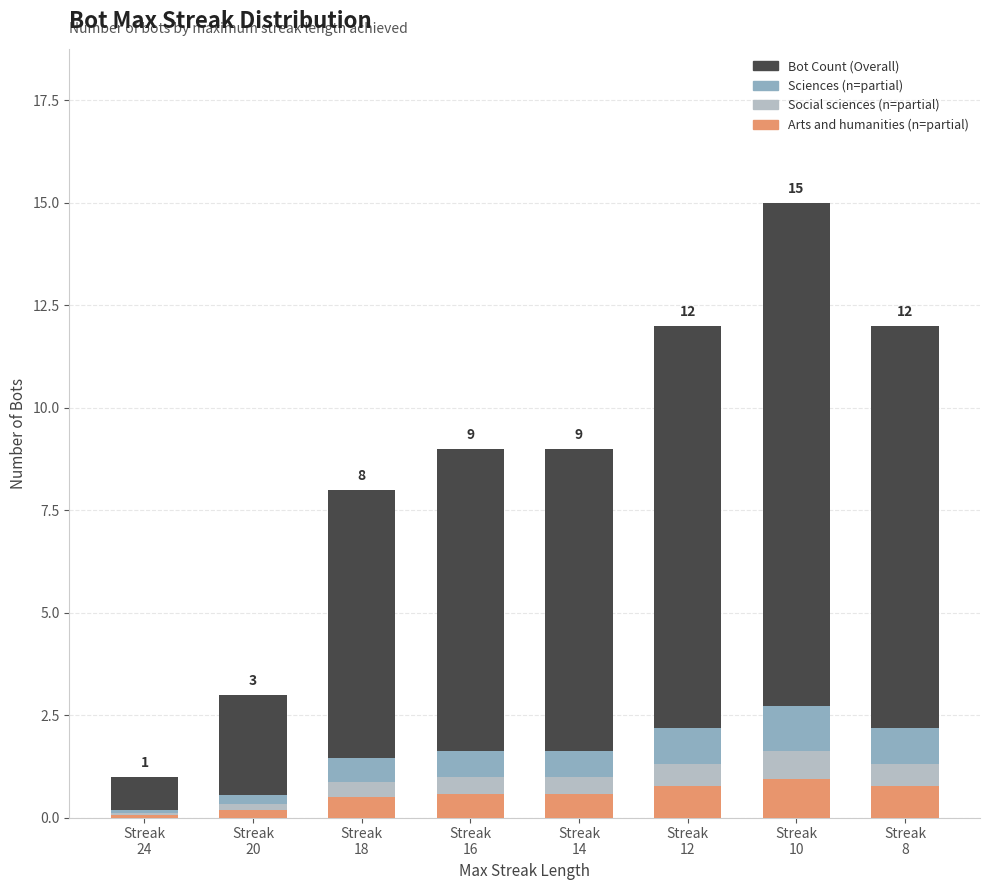

What is the sum of all Bot Count (Overall) values?

69.0